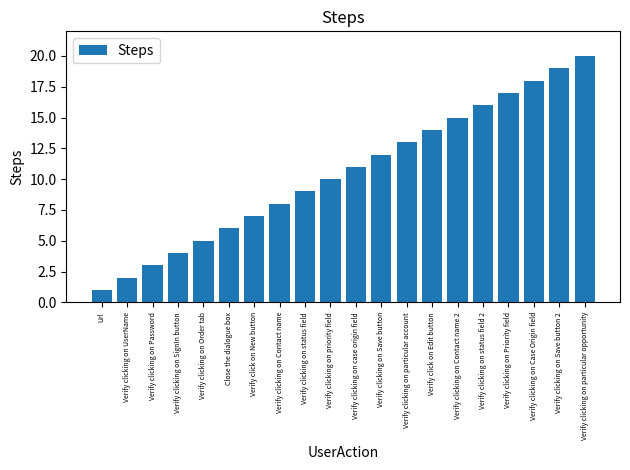

Count the number of data series in this chart.

1